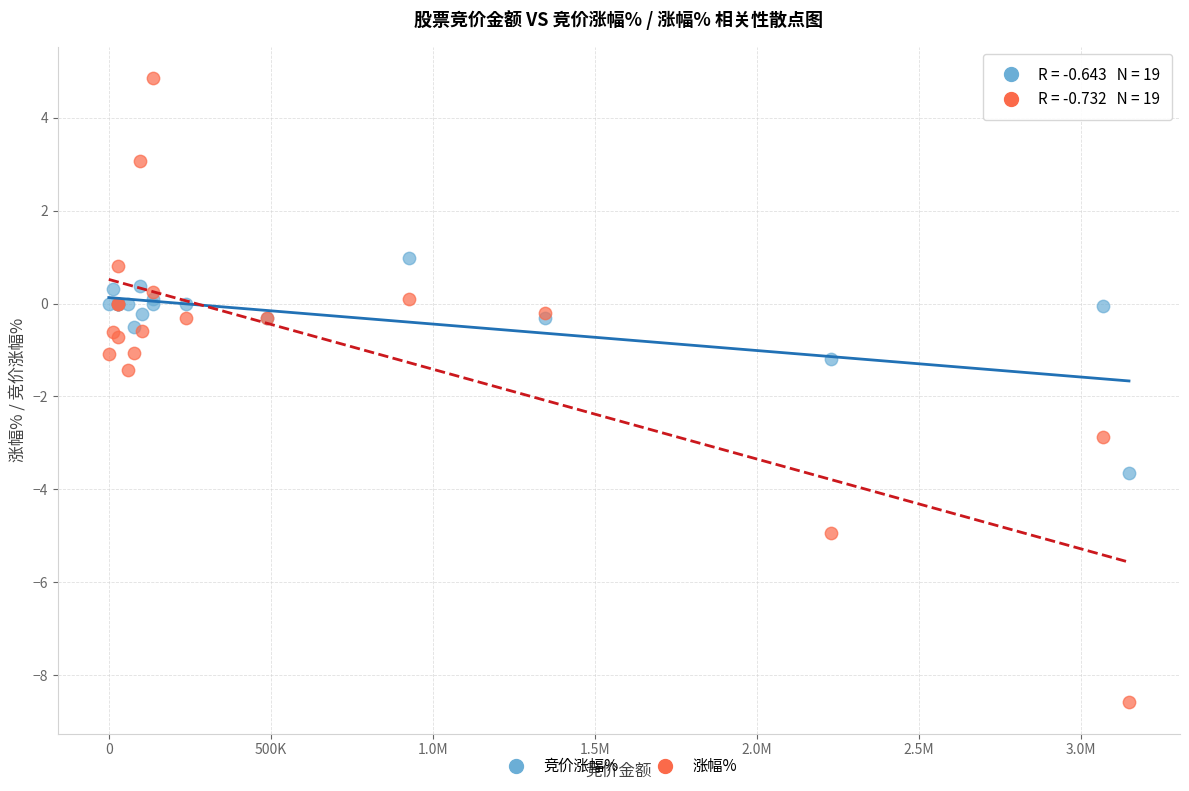

Which series reaches the maximum Y coordinate?

涨幅%